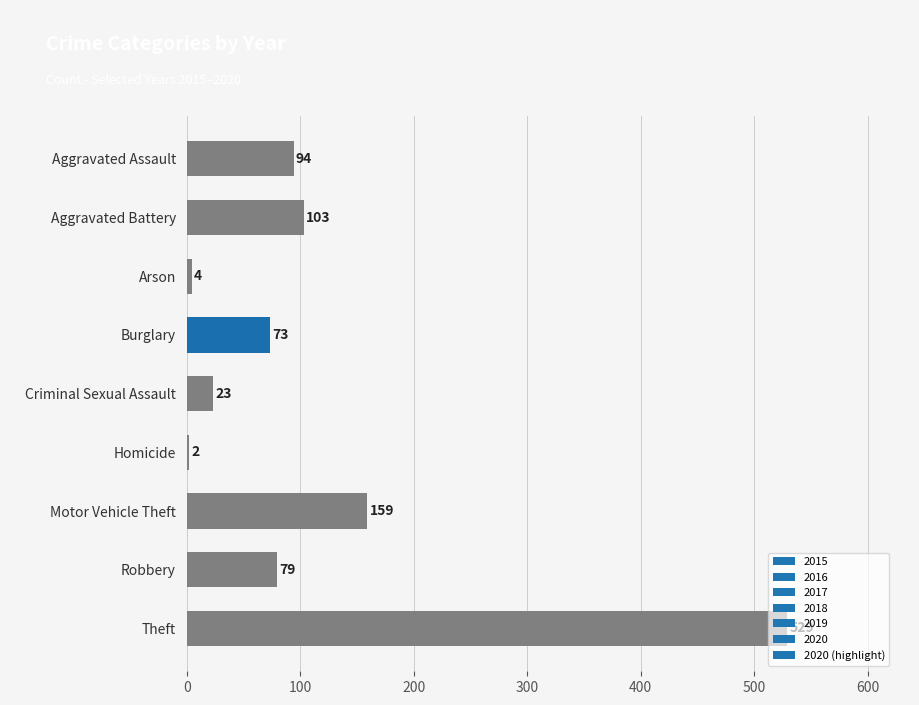

What is the difference between the values at Motor Vehicle Theft and Robbery?

80